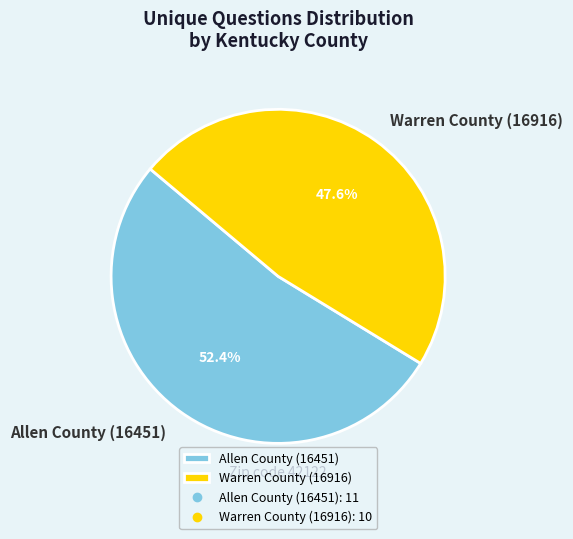

What percentage is the Allen County (16451) slice, to the nearest percent?

52%